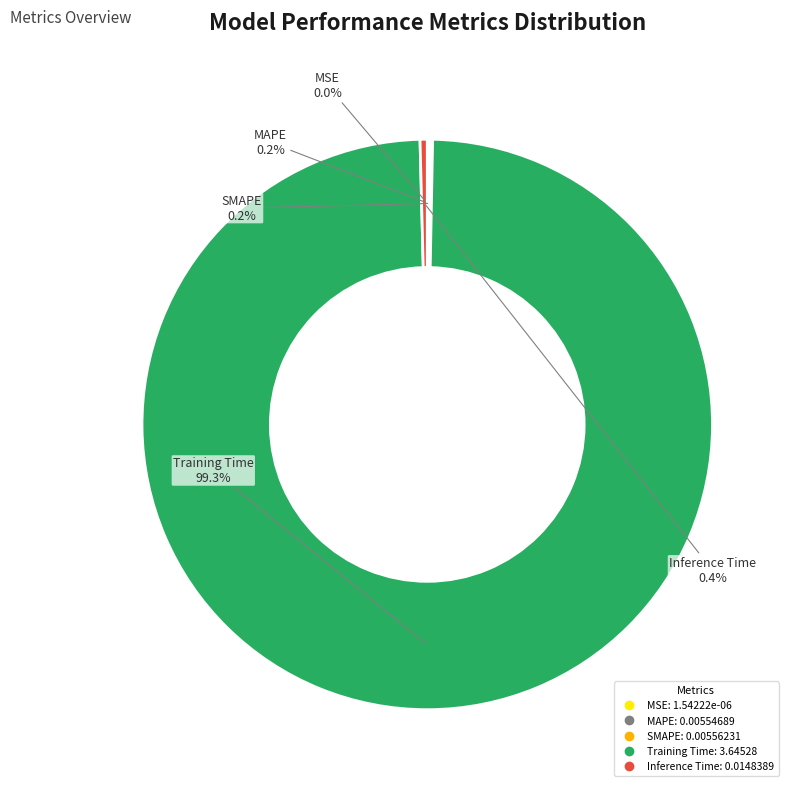

Which category has the biggest portion of the pie?

Training Time